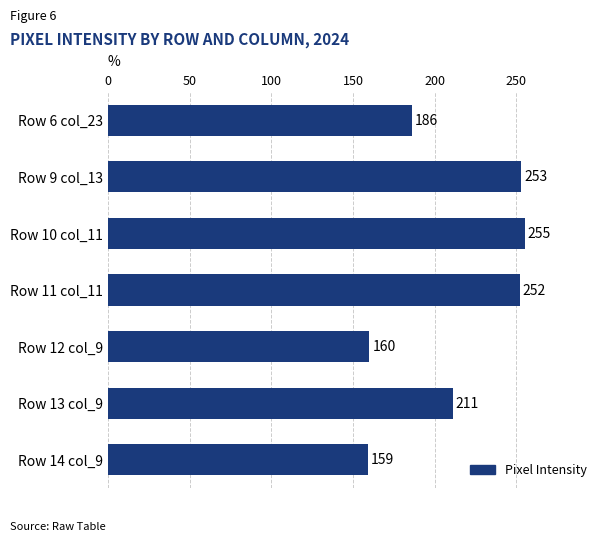

What is the ratio of the value at Row 10 col_11 to the value at Row 11 col_11?

1.0